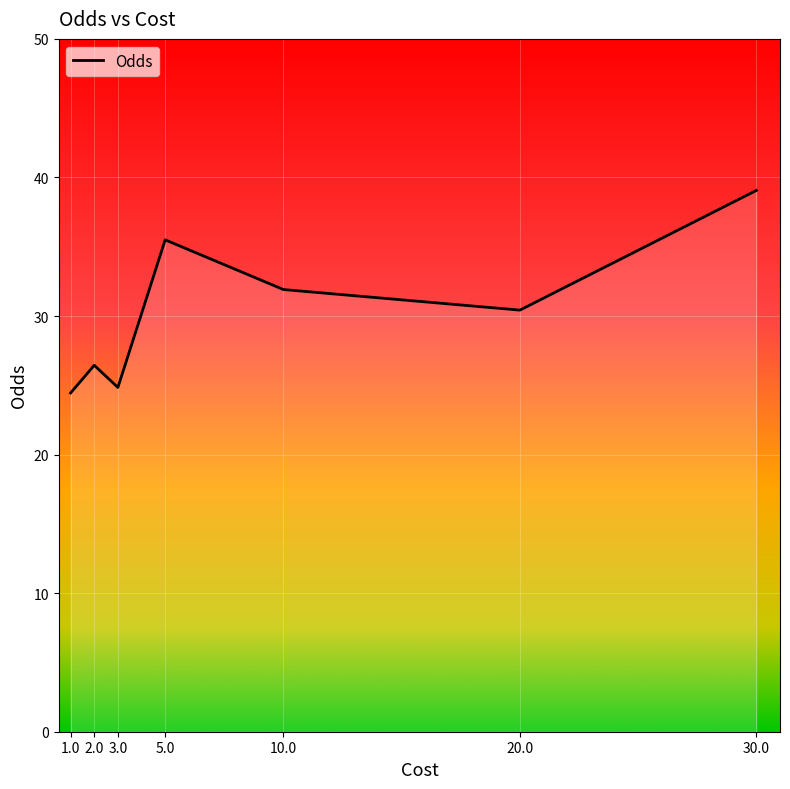

Is it true that the value at 3.0 is 24.8?

True